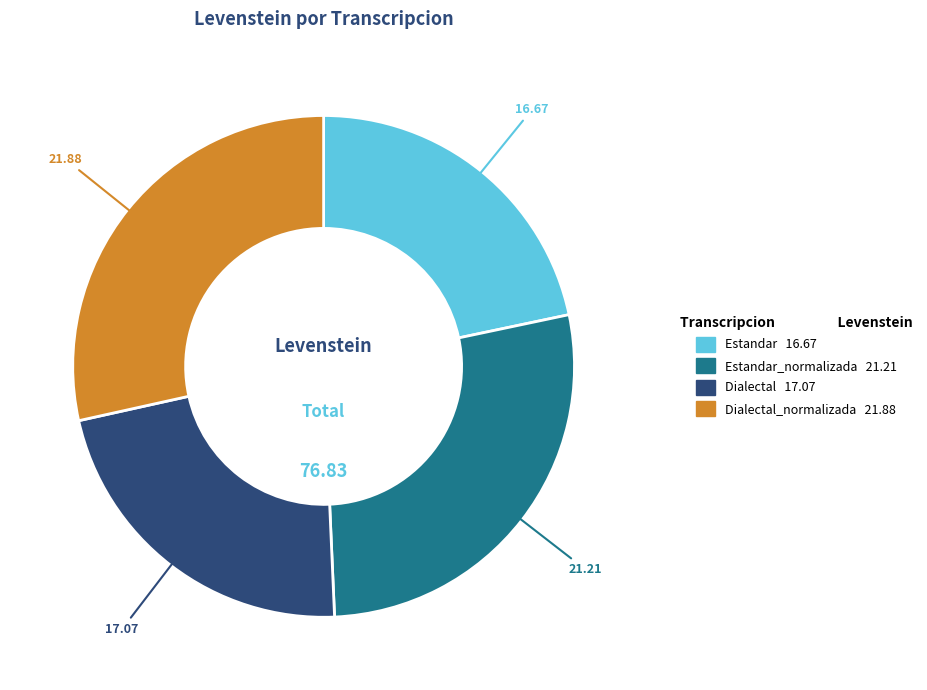

Is there any slice that represents more than half of the pie?

No